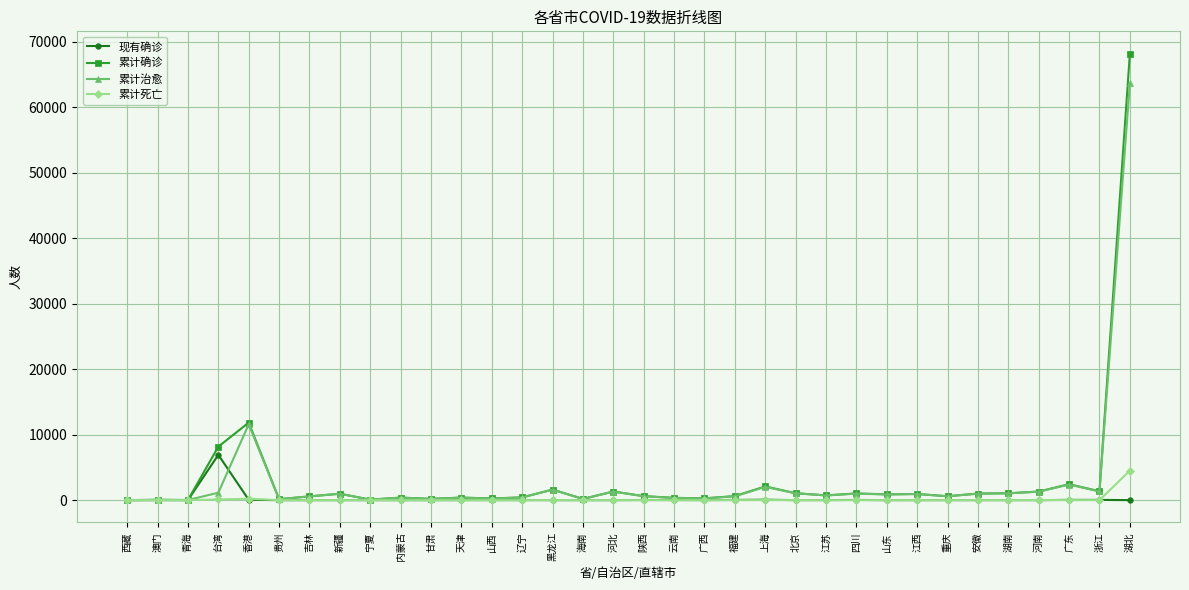

True or false: 累计确诊 has more than 0 interior local peaks.

True